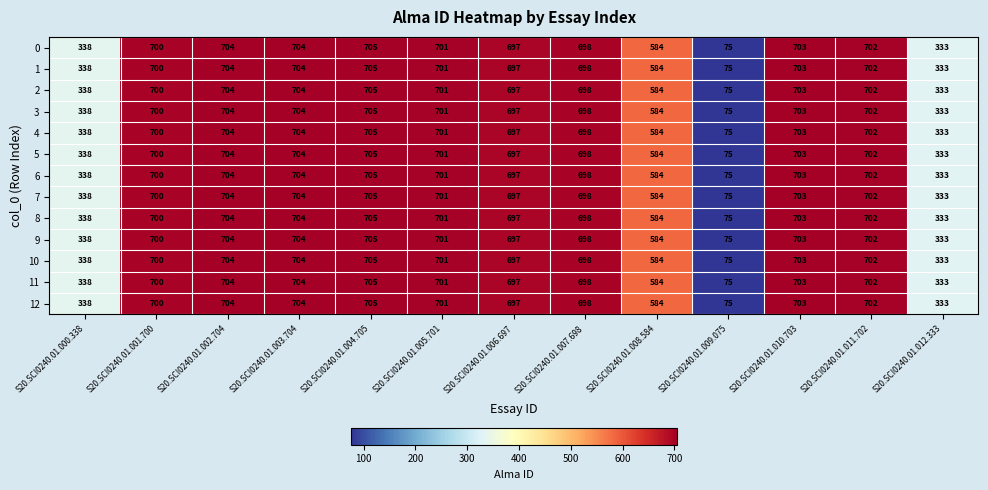

The value of 6 at S20.SCI0240.01.006.697 is 697. True or false?

True